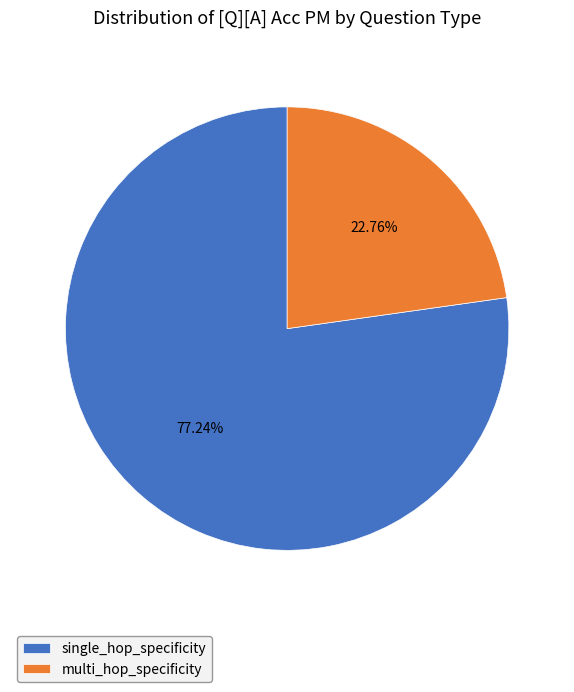

Is the sum of single_hop_specificity and multi_hop_specificity greater than half?

Yes